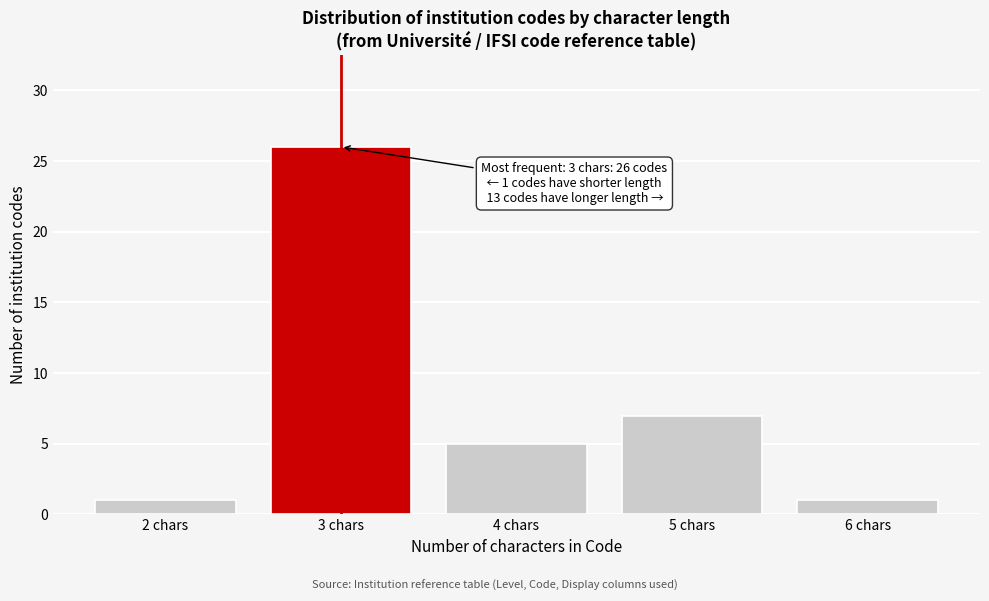

Reading left to right, transcribe all the data shown in this chart.

2 chars=1	3 chars=26	4 chars=5	5 chars=7	6 chars=1